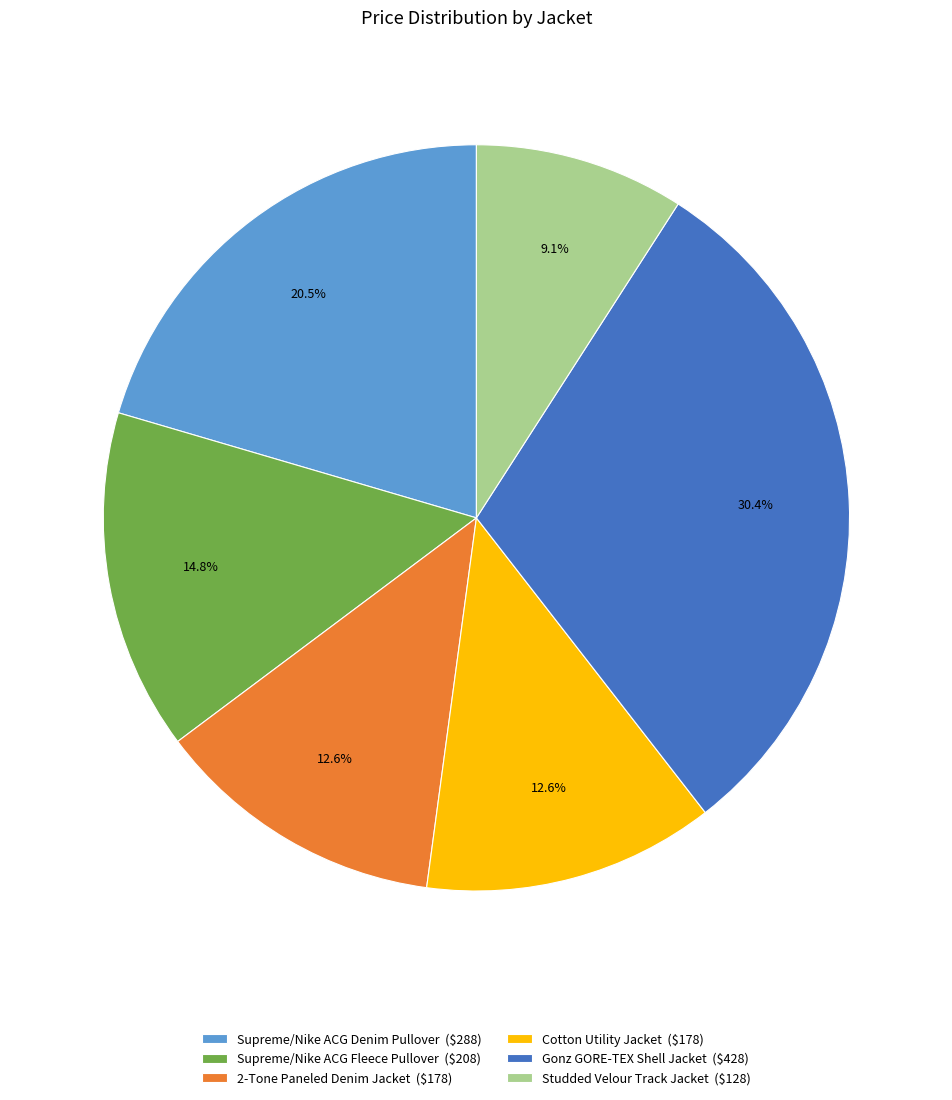

Does Studded Velour Track Jacket account for over 50% of the chart?

No